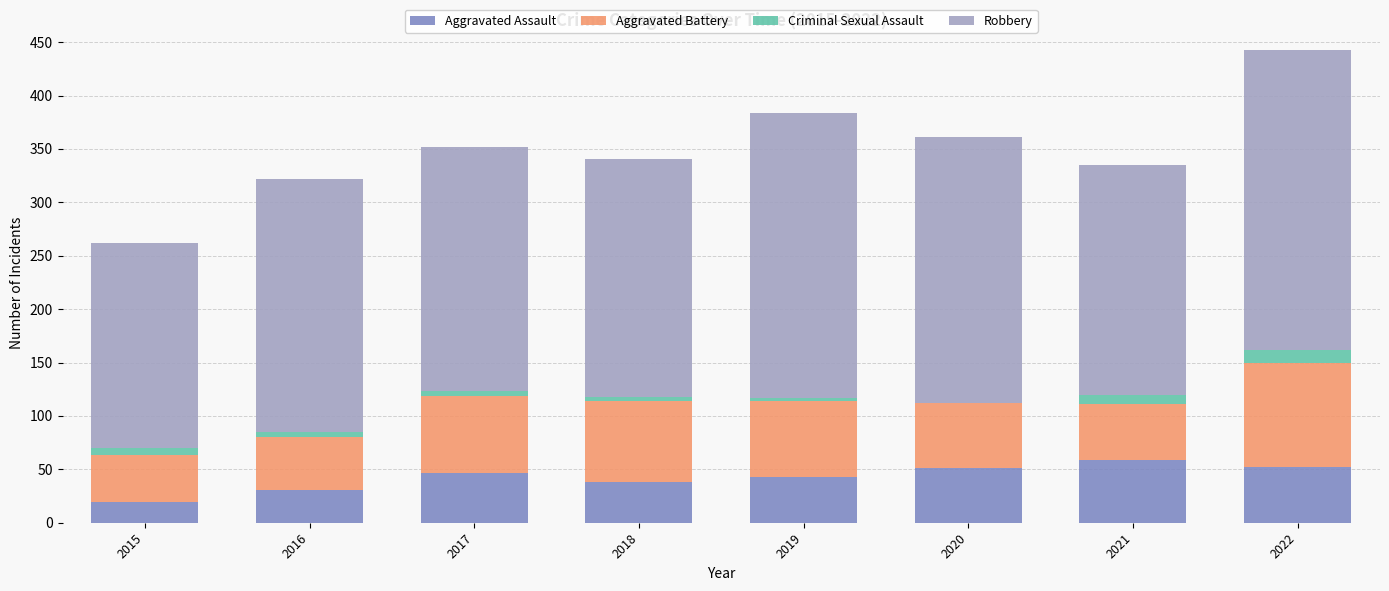

What is the maximum value for Aggravated Assault?

59